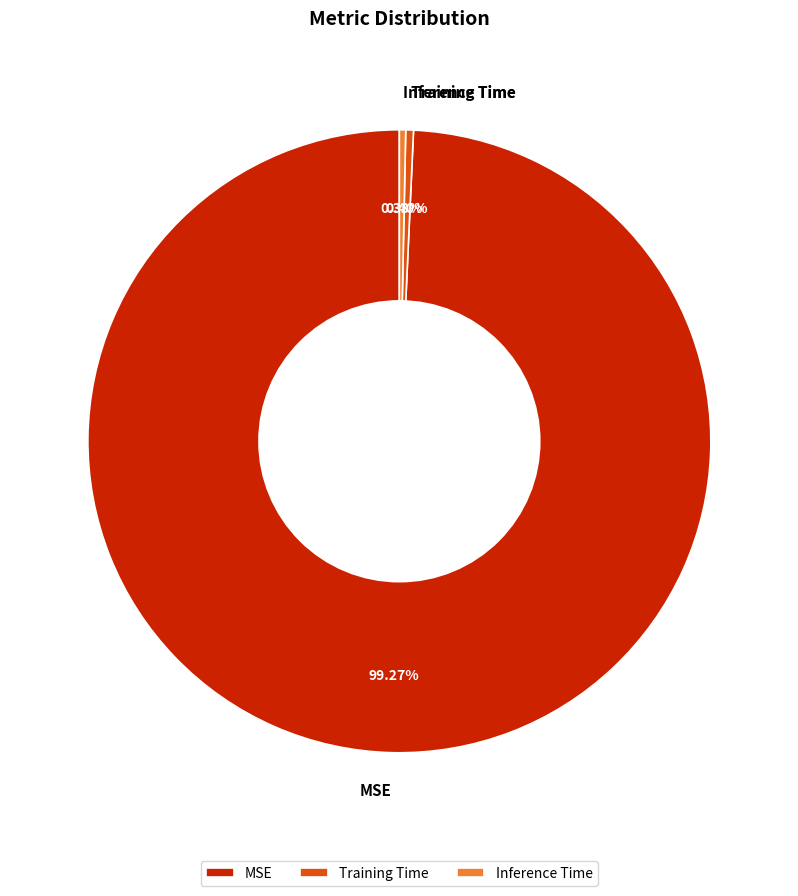

Which has a higher value, MSE or Training Time?

MSE